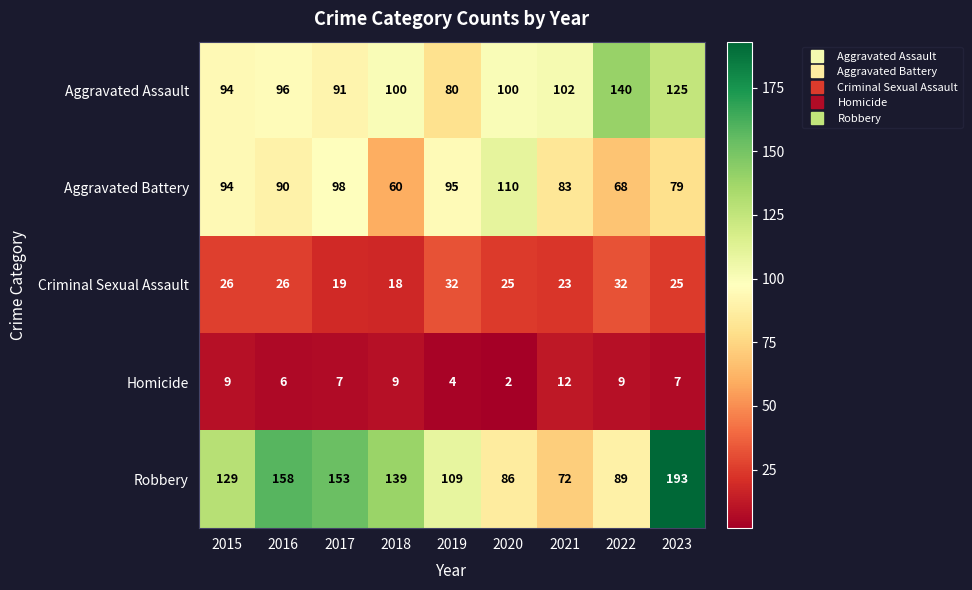

What is the sum of the Homicide values at 2015 and 2017?

16